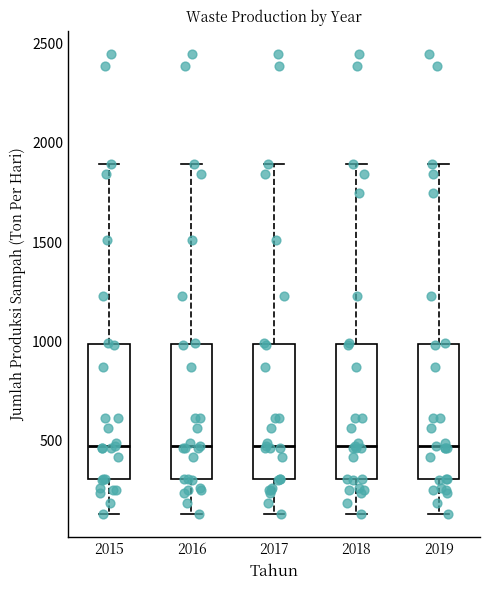

Reading left to right, read every box against the y-axis: the position of its median line, the range the box covers, and the ends of its whiskers. The values are not printed on the chart, so give them approximately, as read against the axis.

2015: median 450, box 300 to 1000, whiskers 150 to 1900
2016: median 450, box 300 to 1000, whiskers 150 to 1900
2017: median 450, box 300 to 1000, whiskers 150 to 1900
2018: median 450, box 300 to 1000, whiskers 150 to 1900
2019: median 450, box 300 to 1000, whiskers 150 to 1900